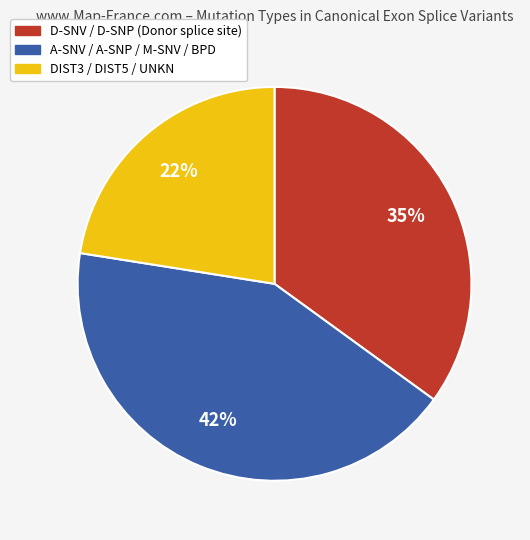

Does any single category account for the majority?

No